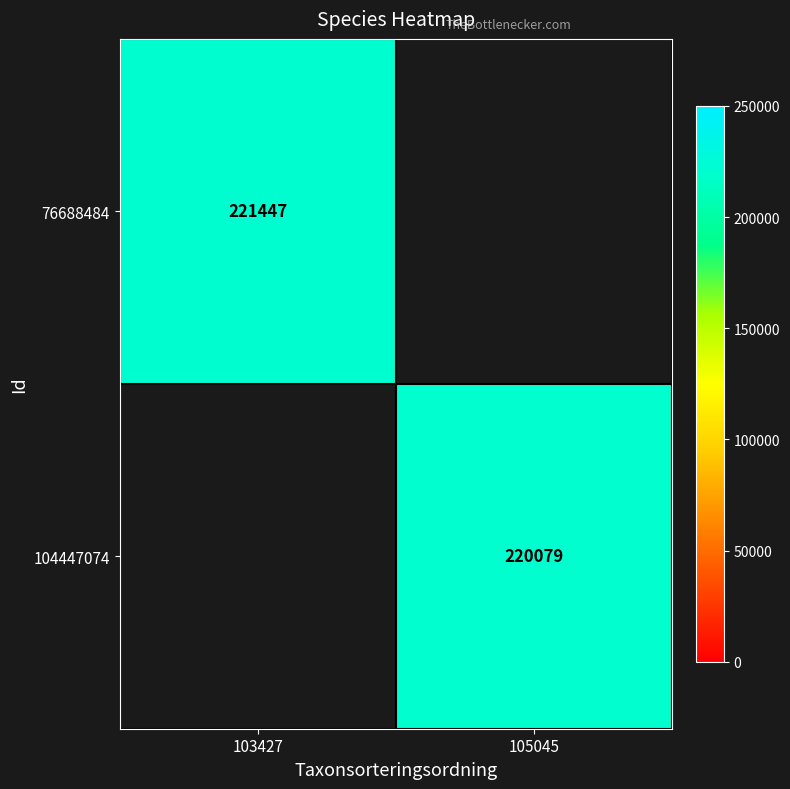

True or false: 104447074 has a value of 220079 at 105045.

True